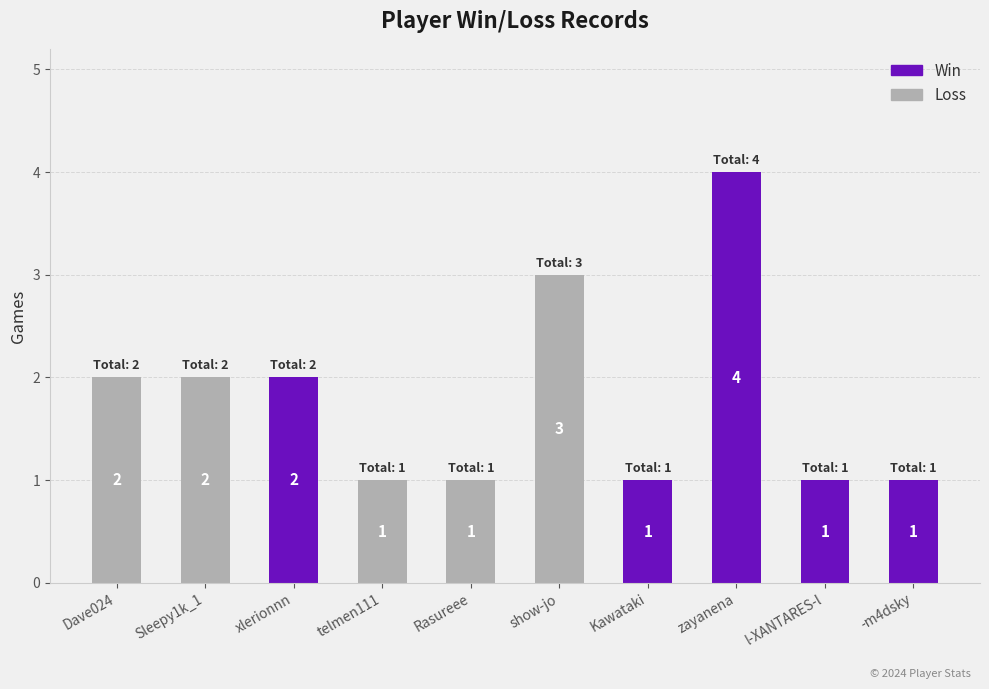

Reading right to left, list the values for the Win series.

-m4dsky=1	l-XANTARES-l=1	zayanena=4	Kawataki=1	show-jo=0	Rasureee=0	telmen111=0	xlerionnn=2	Sleepy1k_1=0	Dave024=0